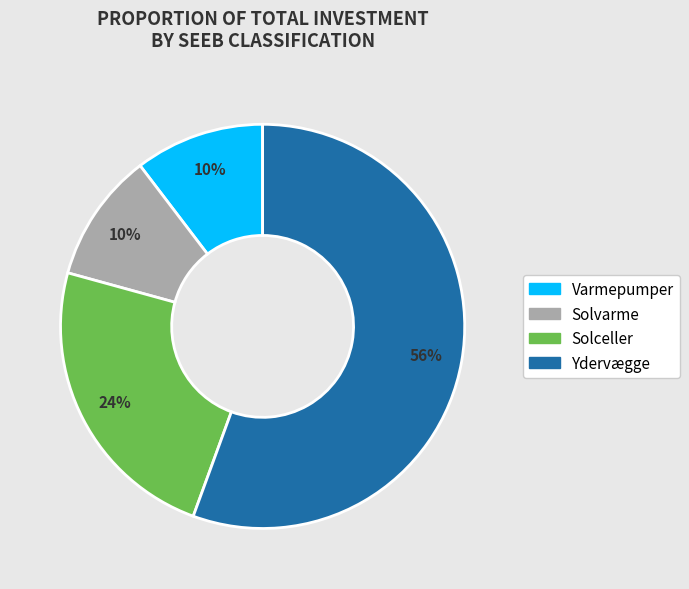

What is the majority slice?

Ydervægge